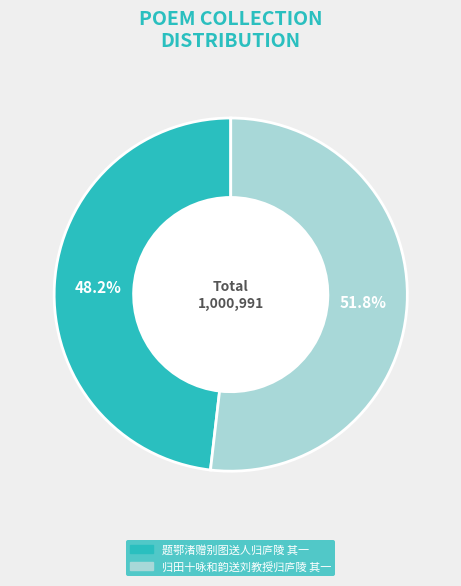

Count the number of slices in the pie.

2